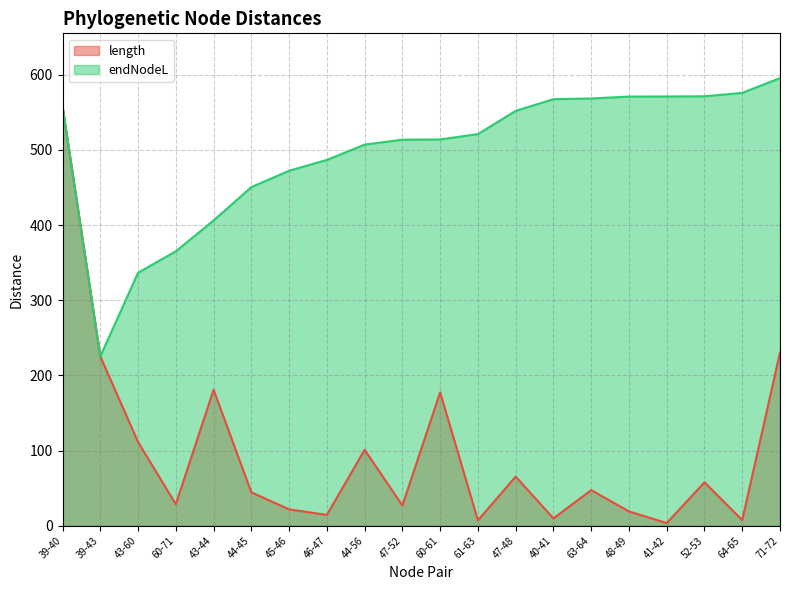

Between 47-52 and 45-46, which is larger?

47-52